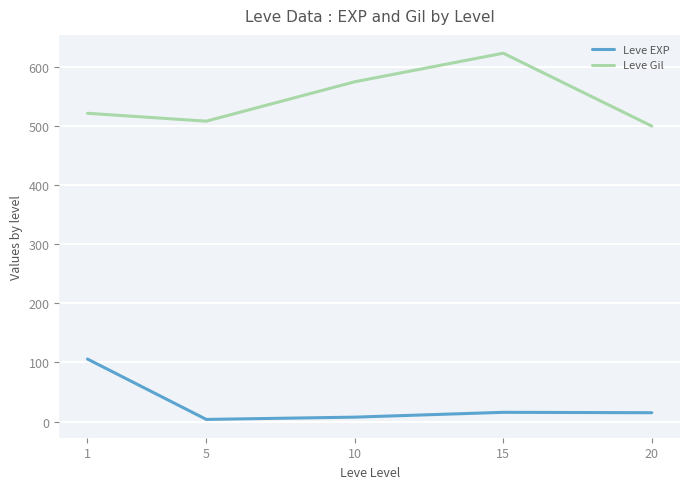

At which category is the sum across all series the highest?

15